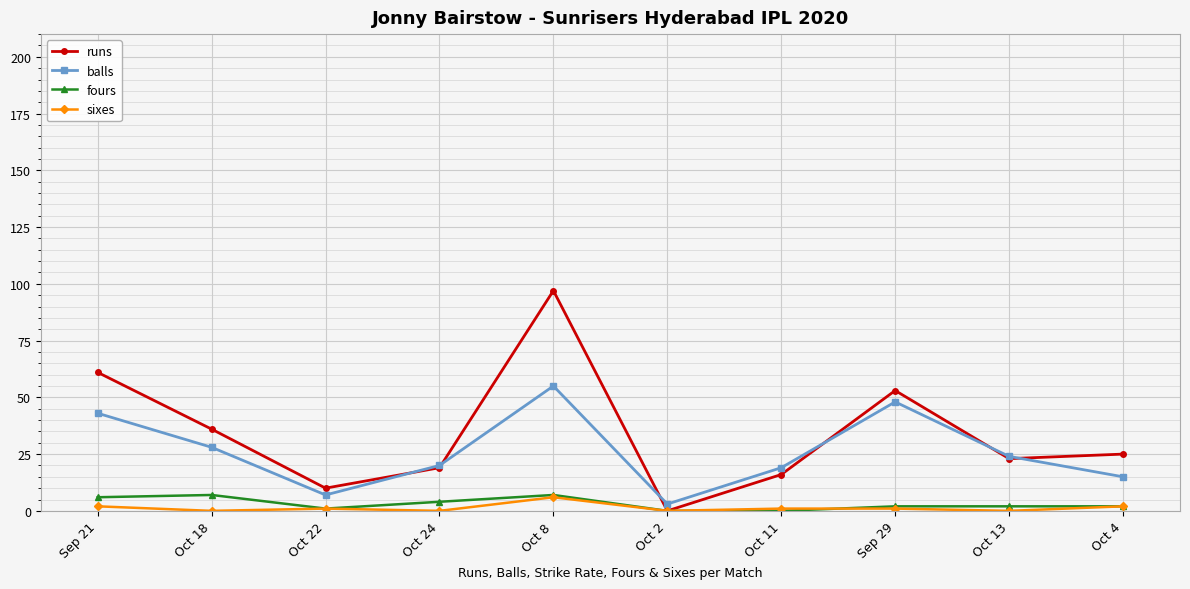

Count the number of categories in the chart.

10